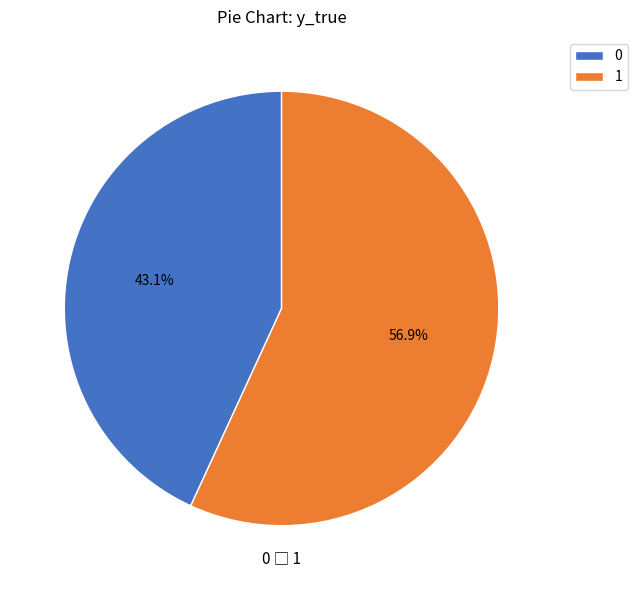

To the nearest percent, what percentage of the pie is 0?

43%